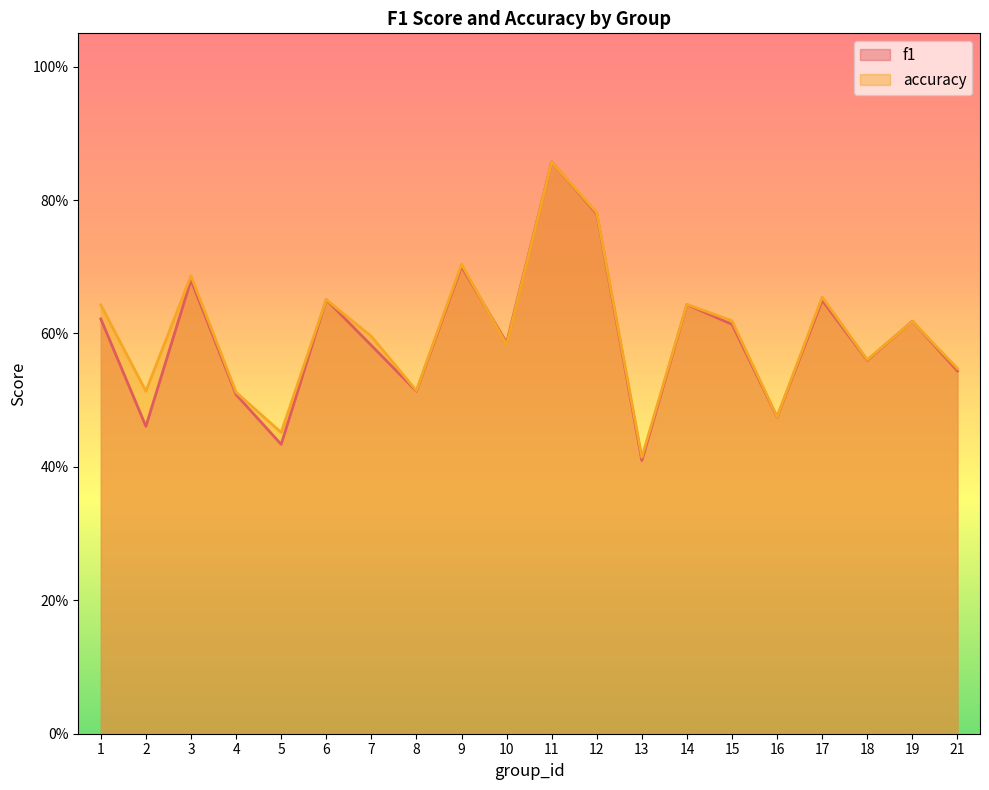

Which series changed the most between 4 and 19?

f1